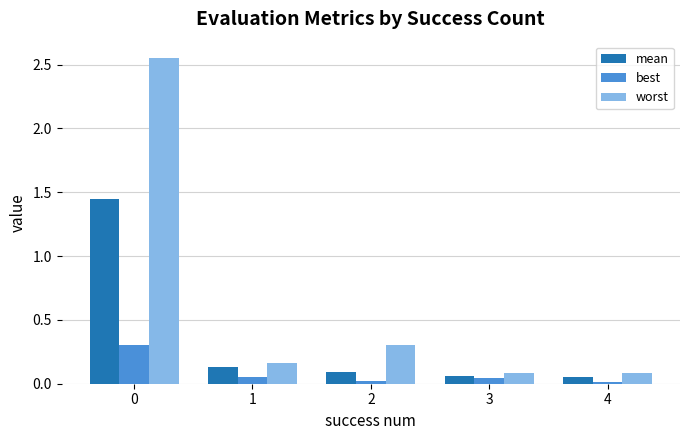

What is the difference between the maximum and minimum values in the best series?

0.3